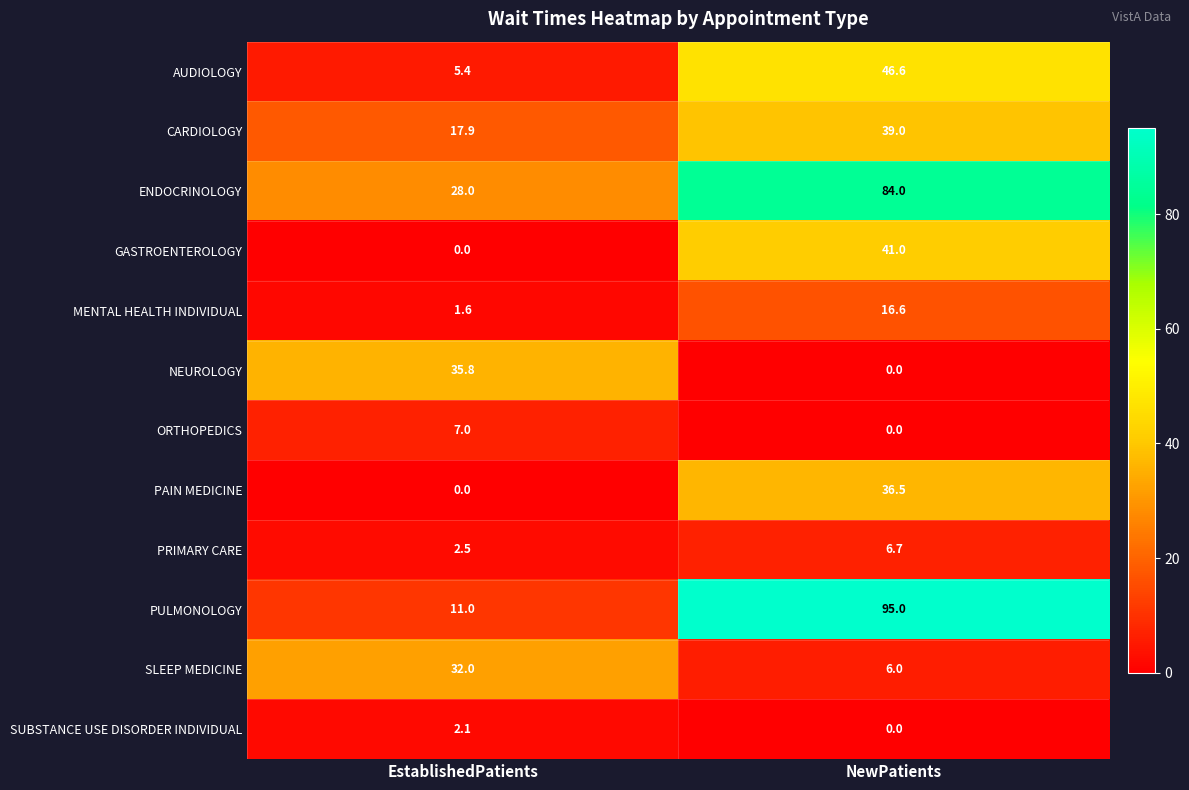

Which series changed the most between EstablishedPatients and NewPatients?

PULMONOLOGY